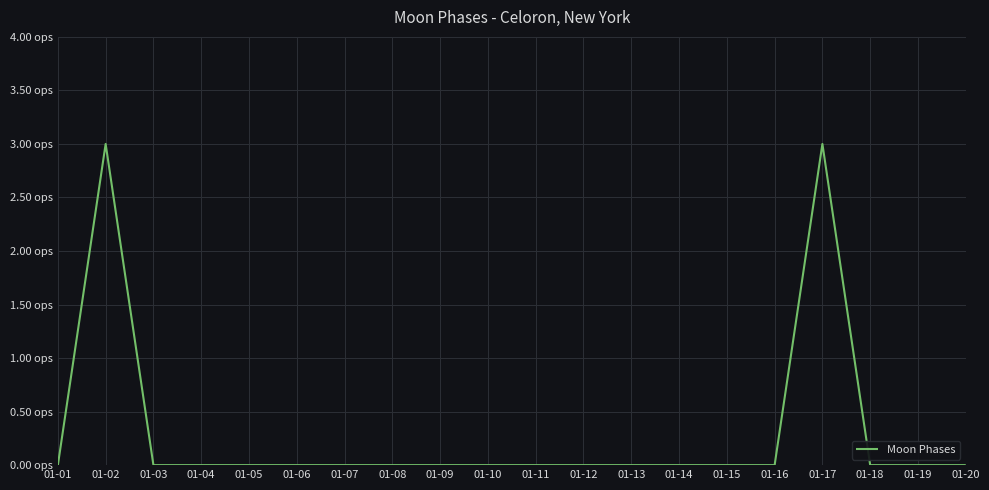

What is the difference between the second highest and second lowest values?

3